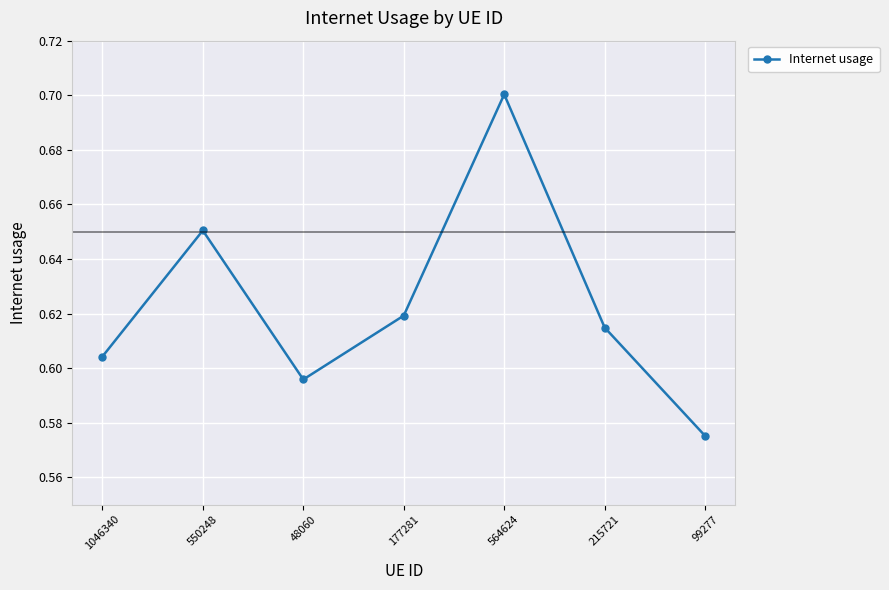

How many interior local valleys (lower than both neighbors) does the data have?

1